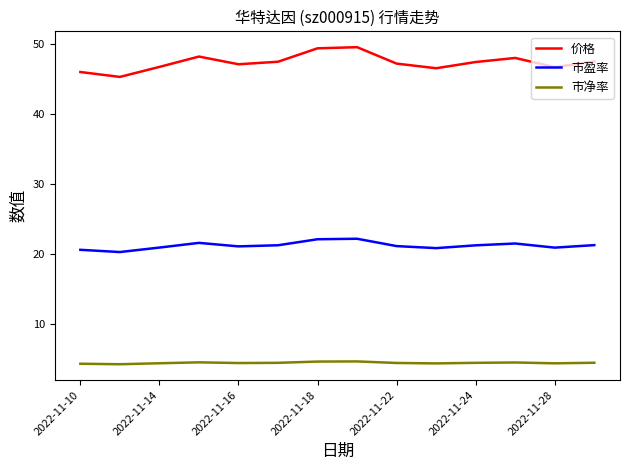

True or false: 价格 and 市净率 intersect in this chart.

False